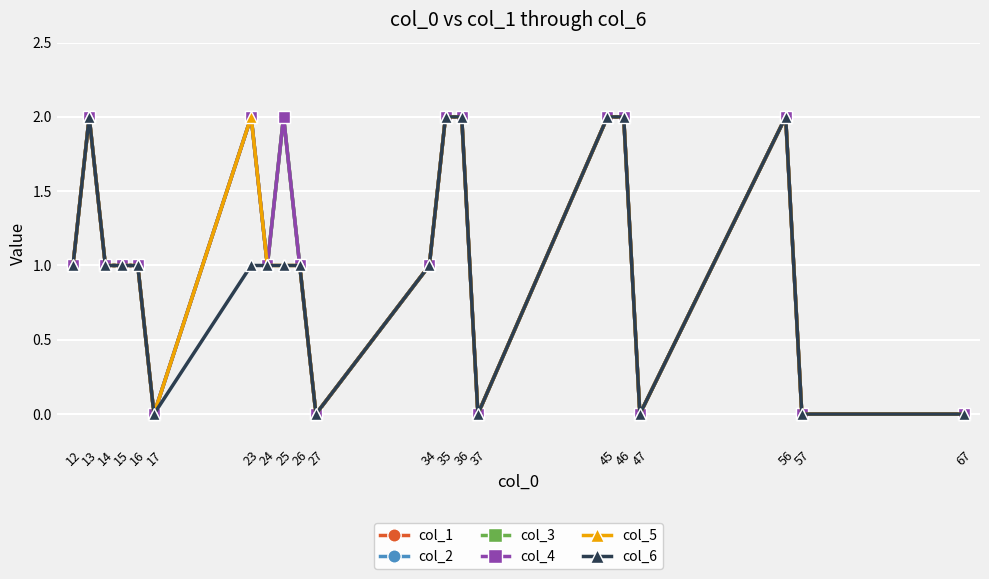

True or false: col_5 and col_2 cross at least once.

False